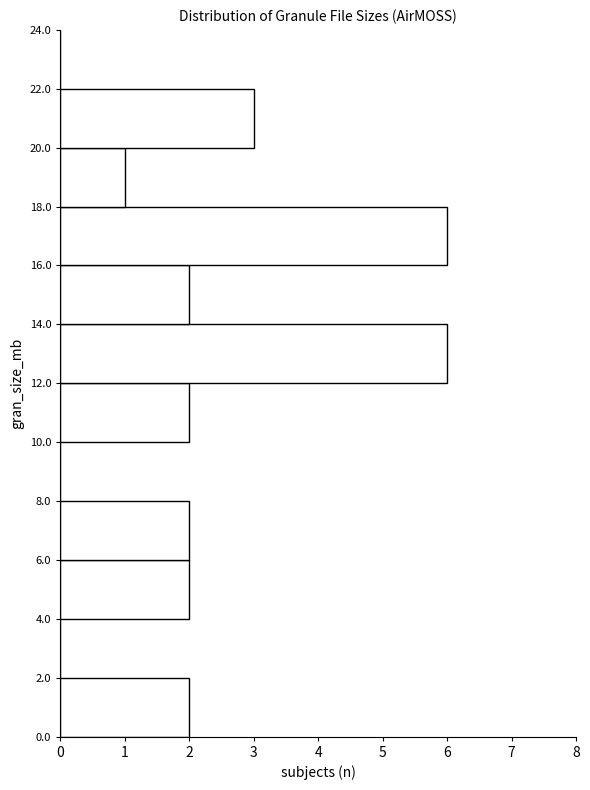

What is the length of the bar covering 14.0 to 16.0 on the y-axis? The values are not printed on the chart, so give them approximately, as read against the axis.

2